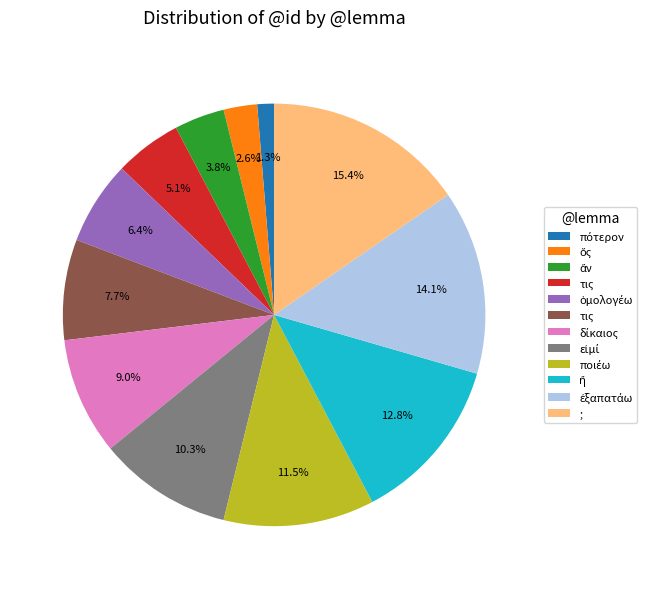

Is there a majority slice in this chart?

No